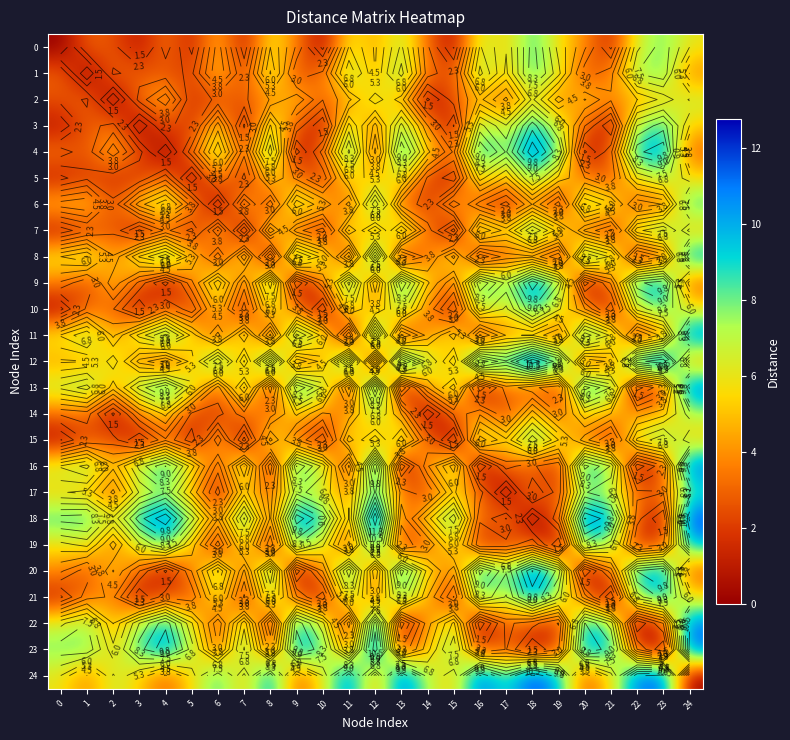

At which category is the sum across all series the highest?

24